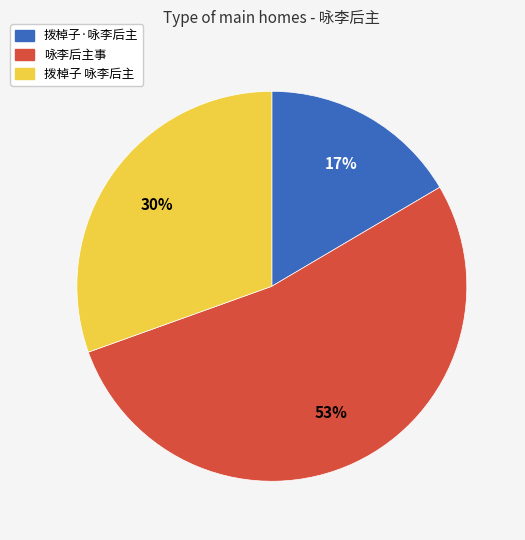

What is the smallest slice in the pie chart?

拨棹子·咏李后主